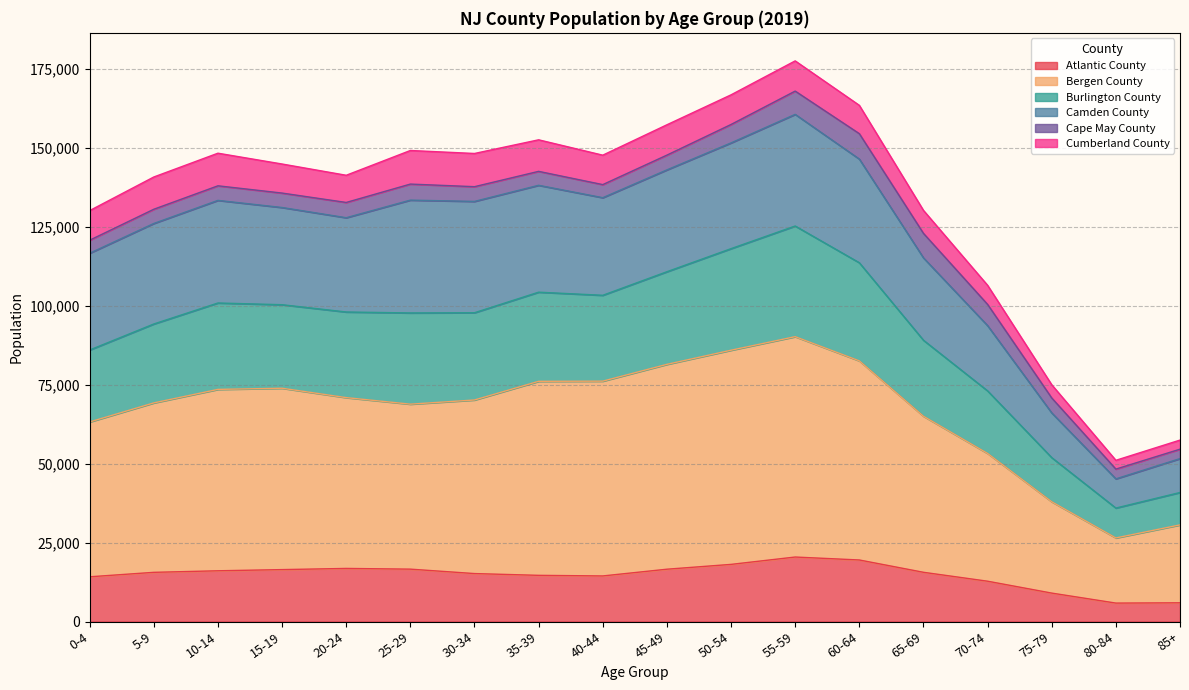

What is the total value across all series at 35-39?

152644